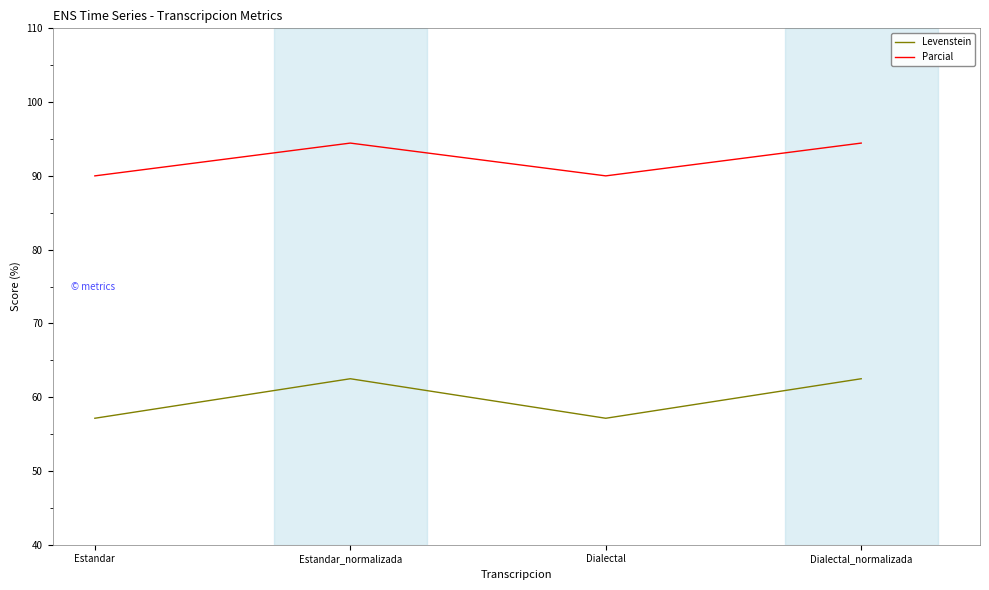

What is the minimum value for Levenstein?

57.1